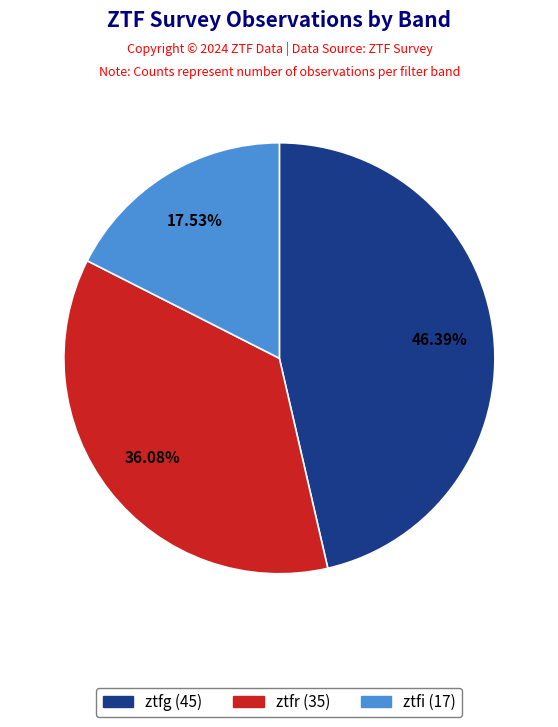

Which has a higher value, ztfg or ztfi?

ztfg